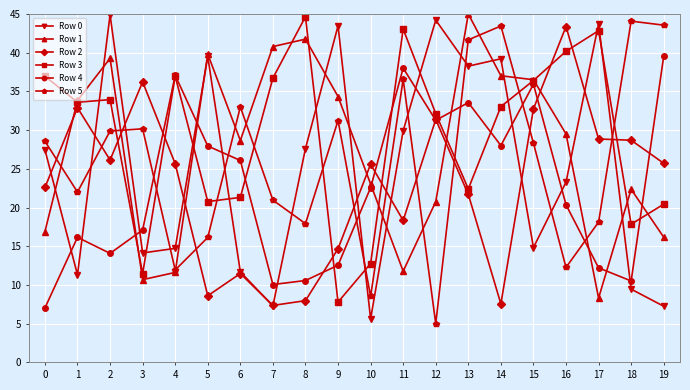

True or false: Row 3 has a value of 11.3 at 6.

False